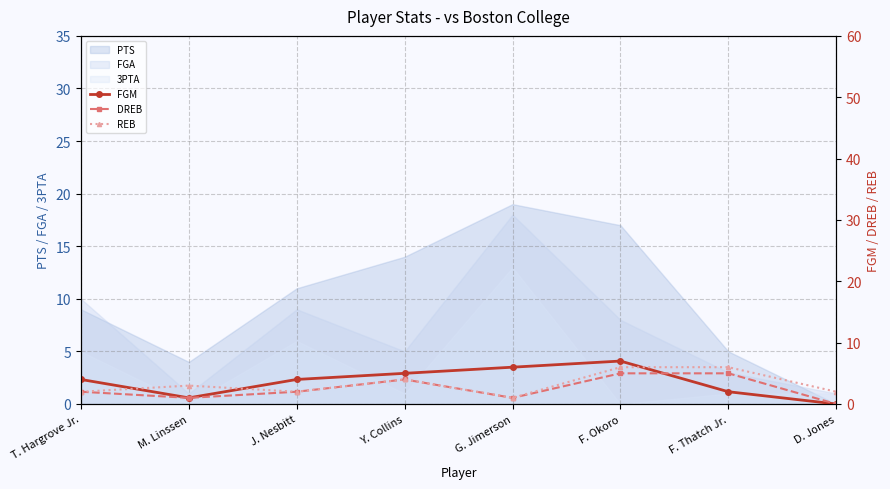

Is the value of 3PTA at D. Jones greater than the value of PTS at F. Okoro?

No